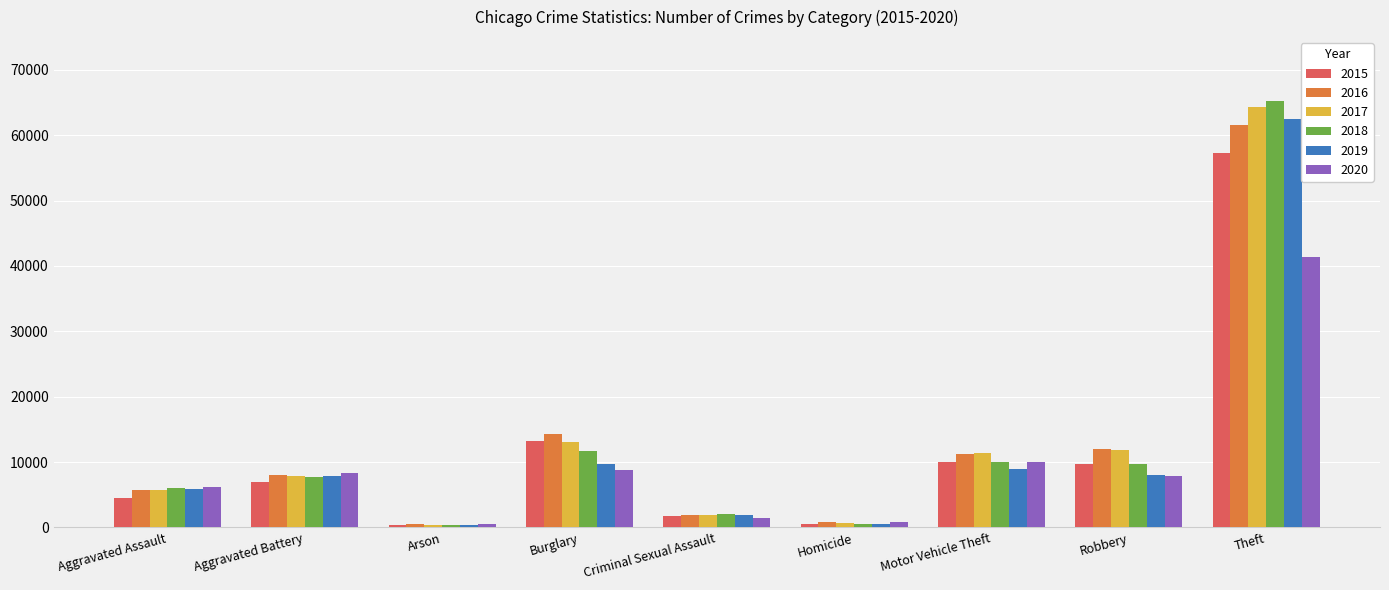

What position from the right is Homicide?

4